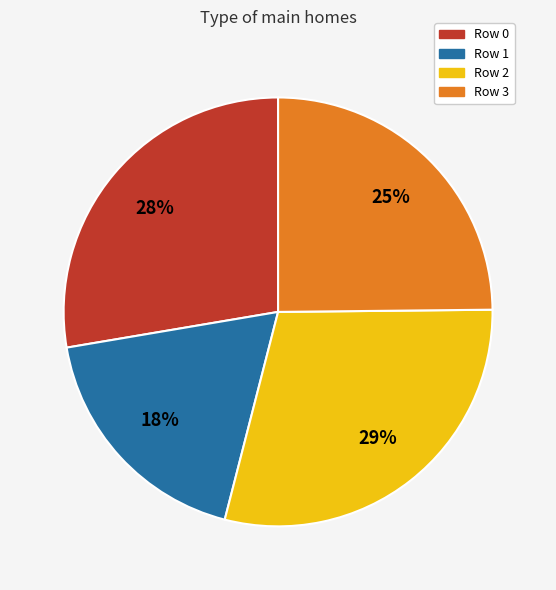

Is there a majority slice in this chart?

No